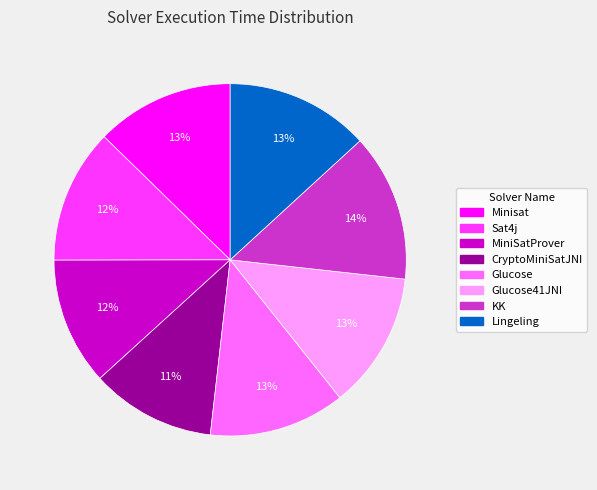

How many slices are in this pie chart?

8